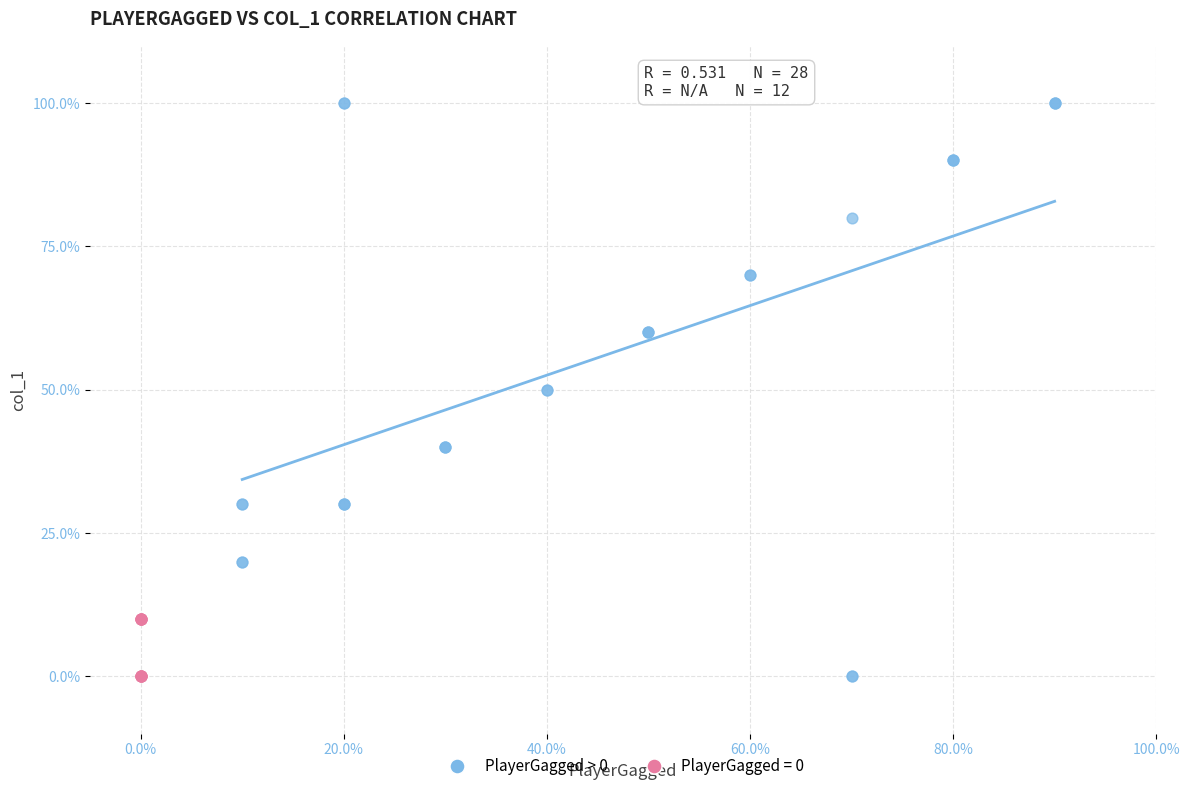

Which series has the widest spread of Y values?

PlayerGagged > 0